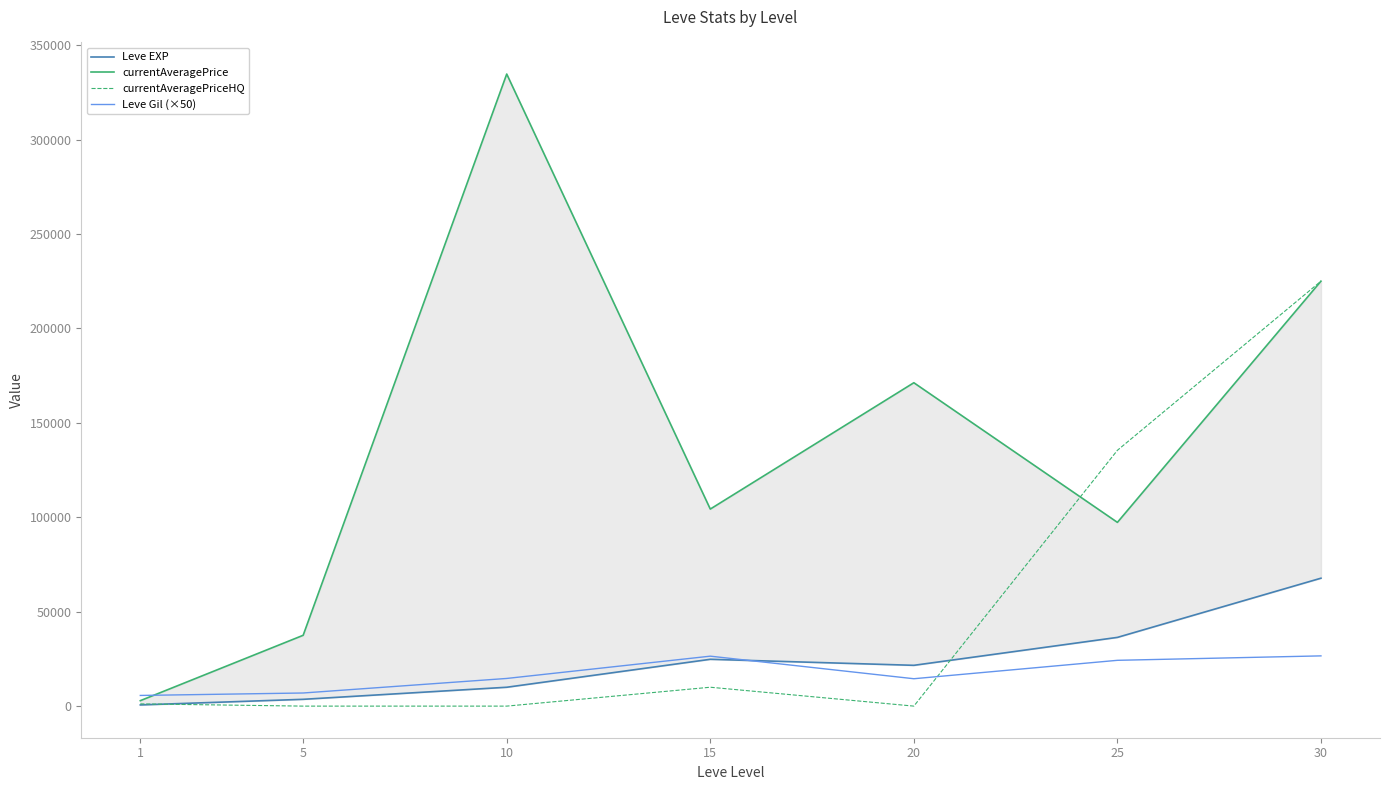

Reading left to right, extract all data points from this chart.

Leve EXP: 1=630	5=3600	10=9990	15=24790	20=21600	25=36390	30=67730
currentAveragePrice: 1=2884	5=37500	10=334666	15=104333	20=171222	25=97290	30=225000
currentAveragePriceHQ: 1=1187	5=0	10=0	15=10000	20=0	25=135449	30=225000
Leve Gil (×50): 1=5650	5=6950	10=14650	15=26450	20=14500	25=24250	30=26600